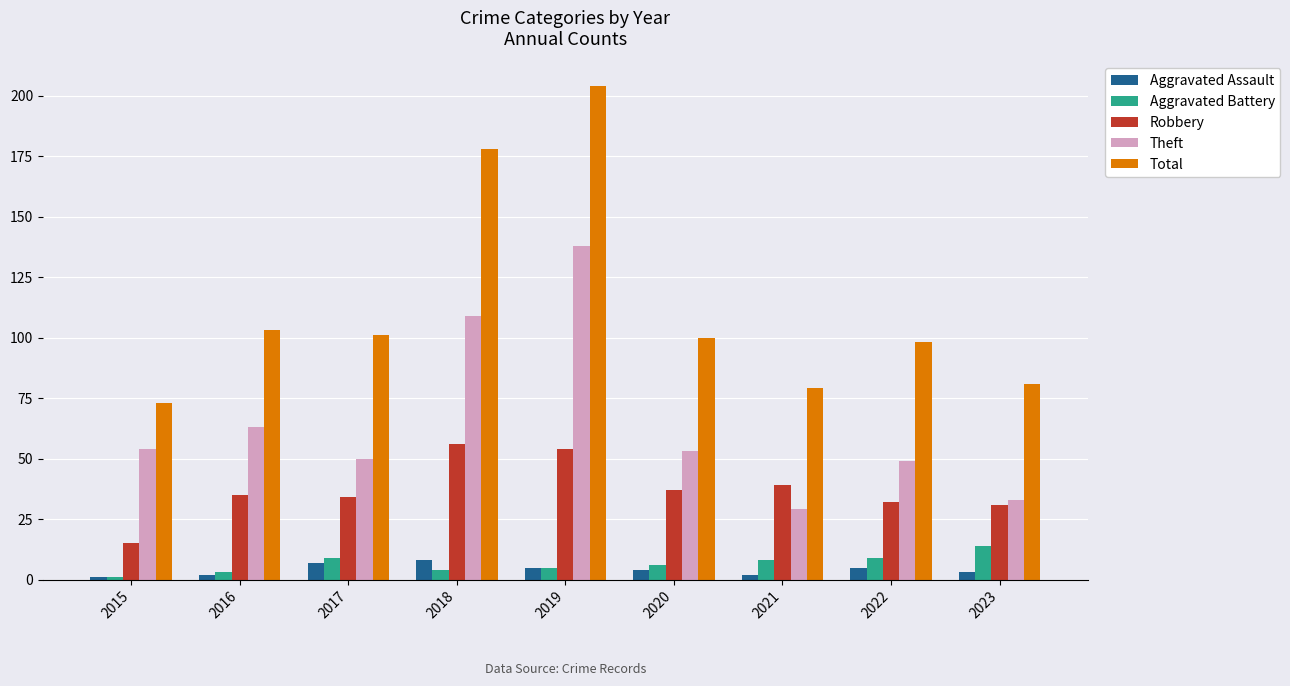

True or false: Total has a value of 204 at 2019.

True